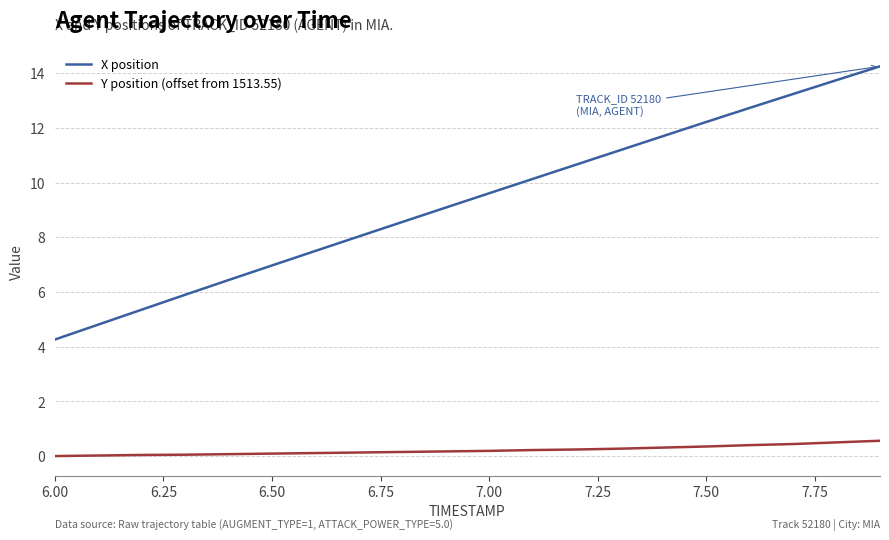

Which series has the largest total across all categories?

X position